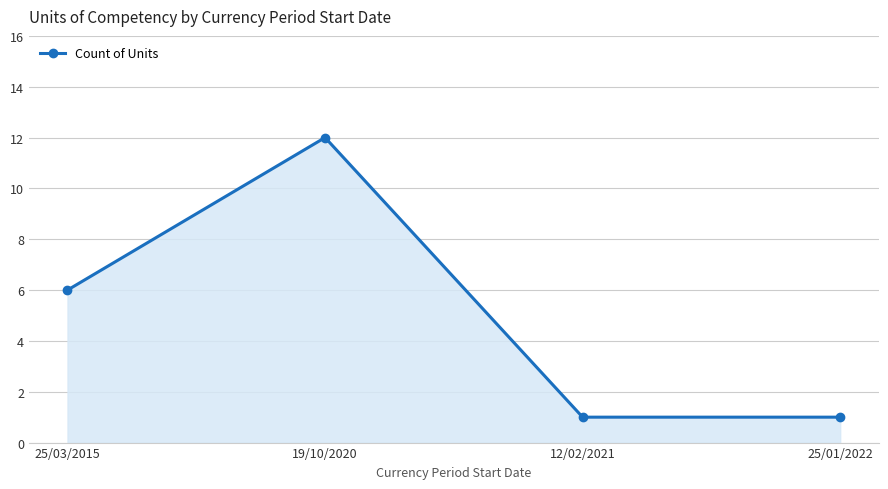

Reading left to right, list all the values displayed in this chart.

25/03/2015=6	19/10/2020=12	12/02/2021=1	25/01/2022=1